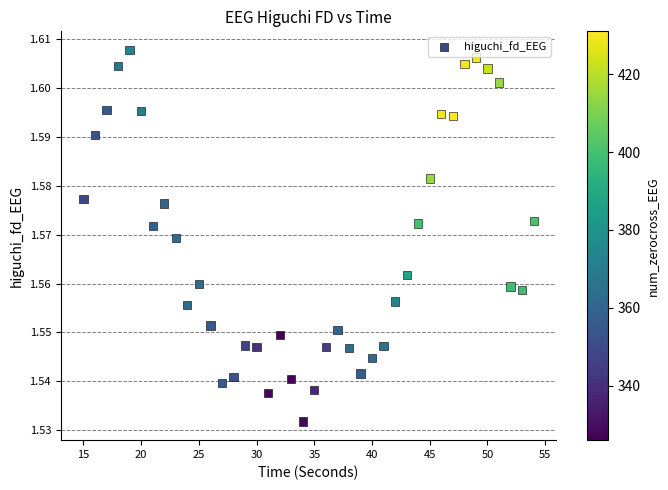

What is the range of X values (max minus min)?

39.0